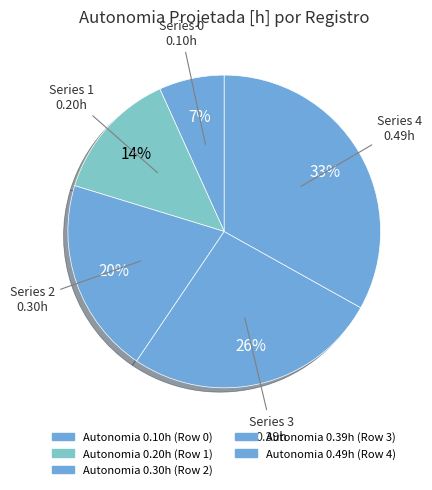

What is the largest slice in the pie chart?

4